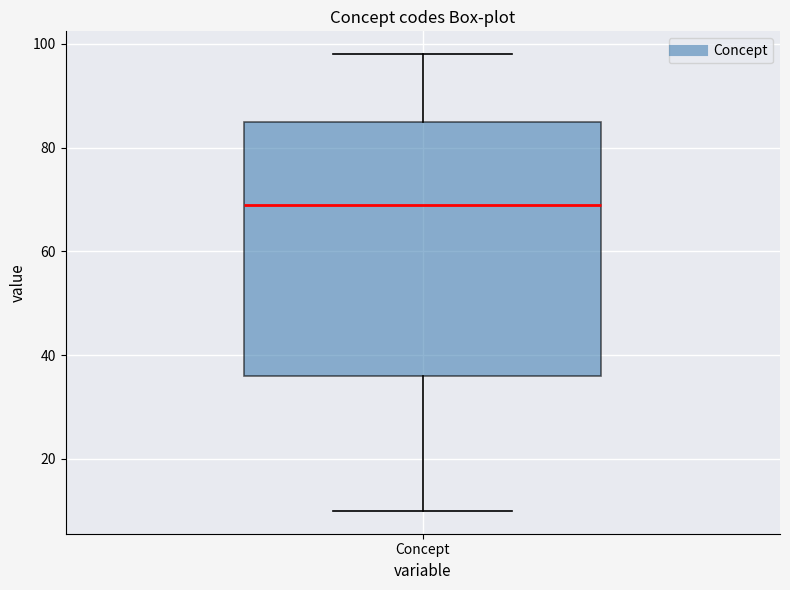

Where is the upper edge of the box for Concept on the y-axis? The values are not printed on the chart, so give them approximately, as read against the axis.

86